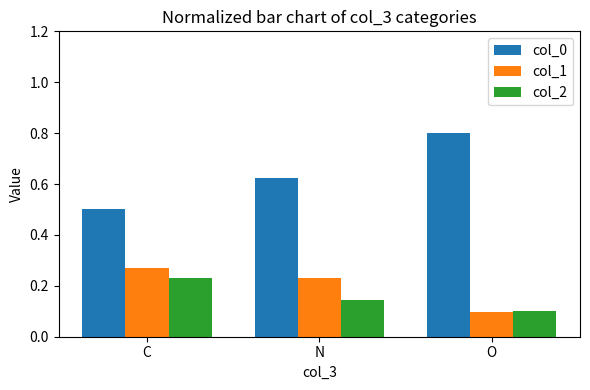

What is the label of the 1st bar from the left?

C